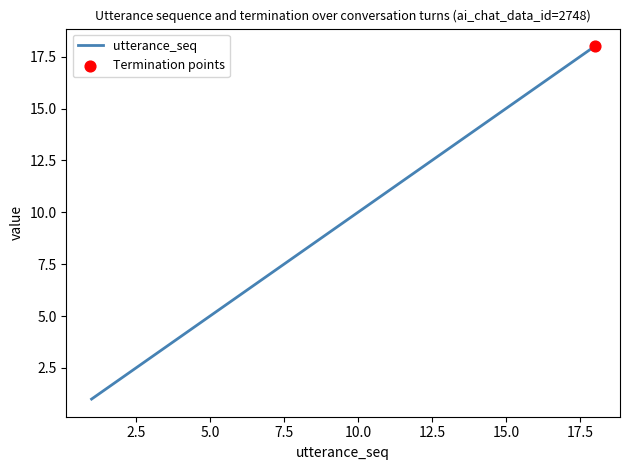

What is the difference between the maximum and minimum values?

17